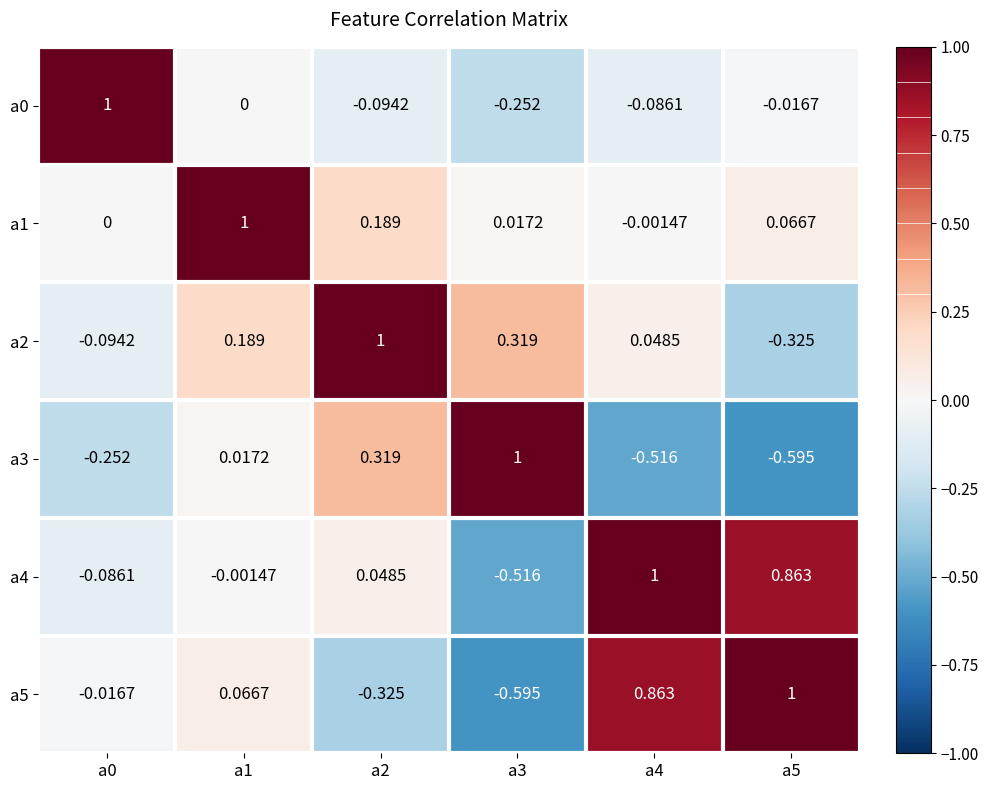

Is the value of a3 at a5 greater than the value of a0 at a2?

No